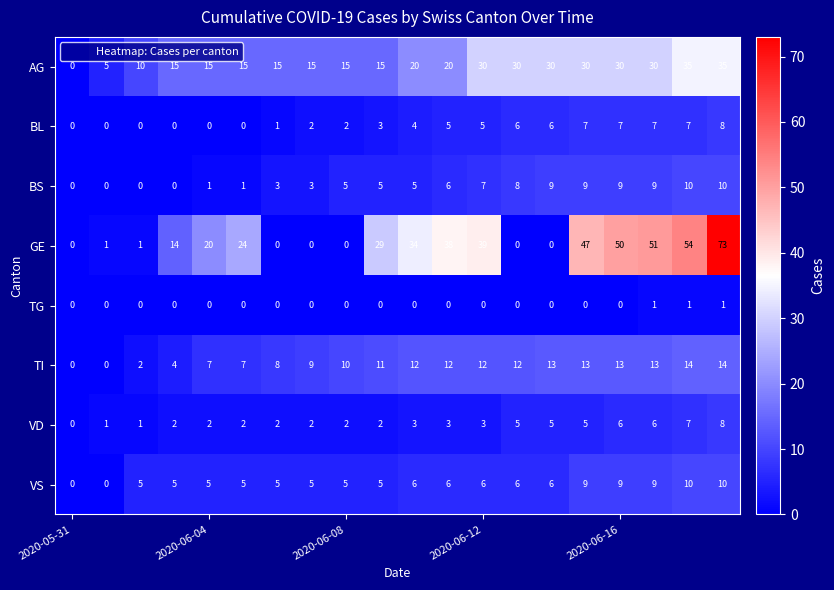

Which series has the largest total across all categories?

GE